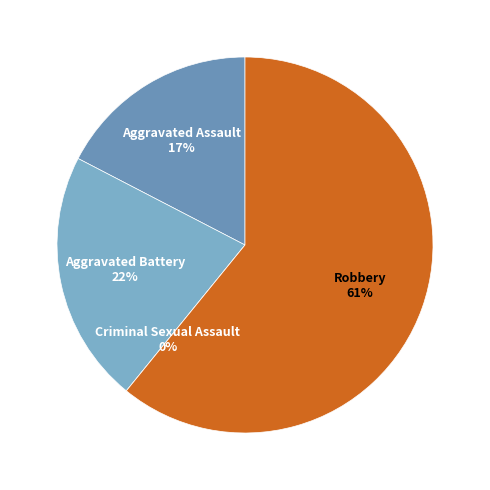

True or false: Aggravated Battery accounts for 22% of the total.

True